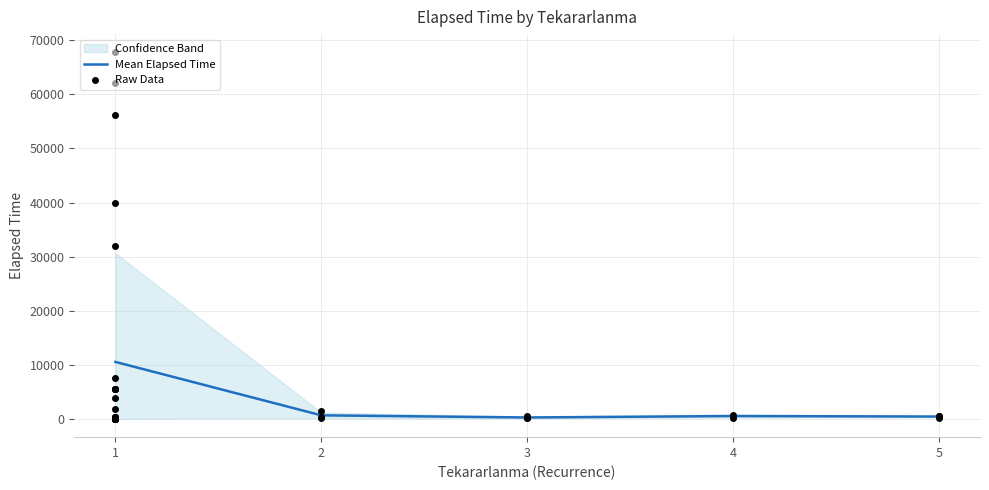

What is the maximum value for Mean Elapsed Time?

10528.0